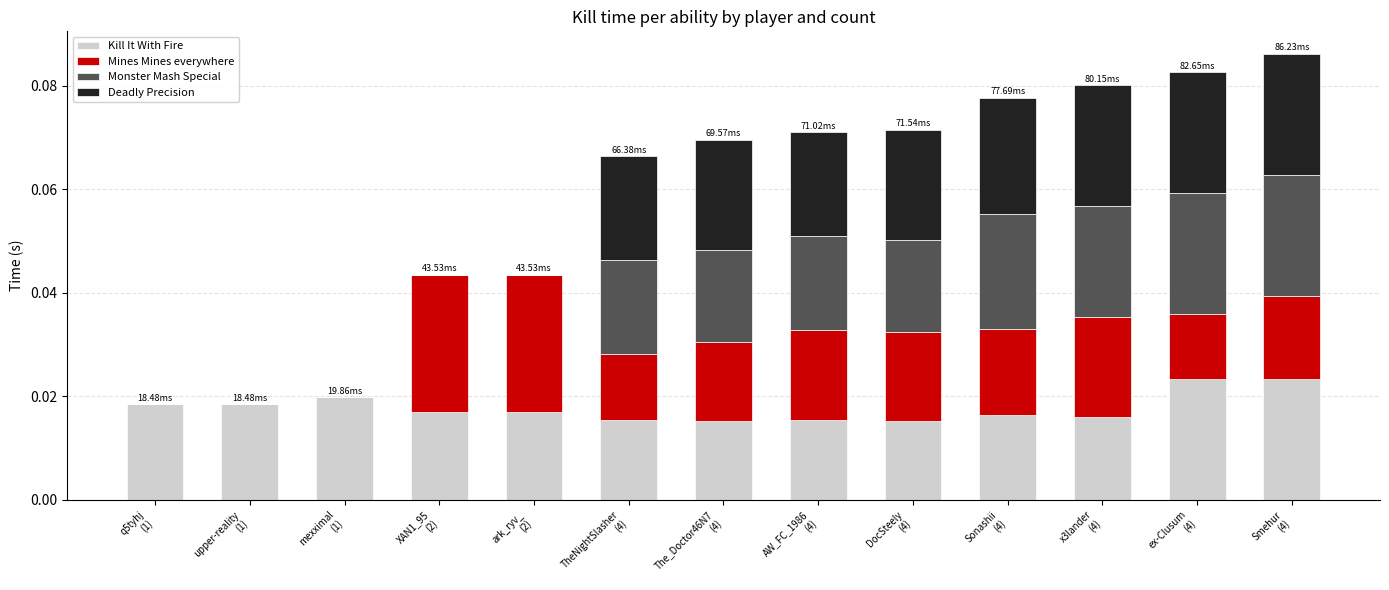

Rank the series by their maximum value, from lowest to highest.

Kill It With Fire, Deadly Precision, Monster Mash Special, Mines Mines everywhere